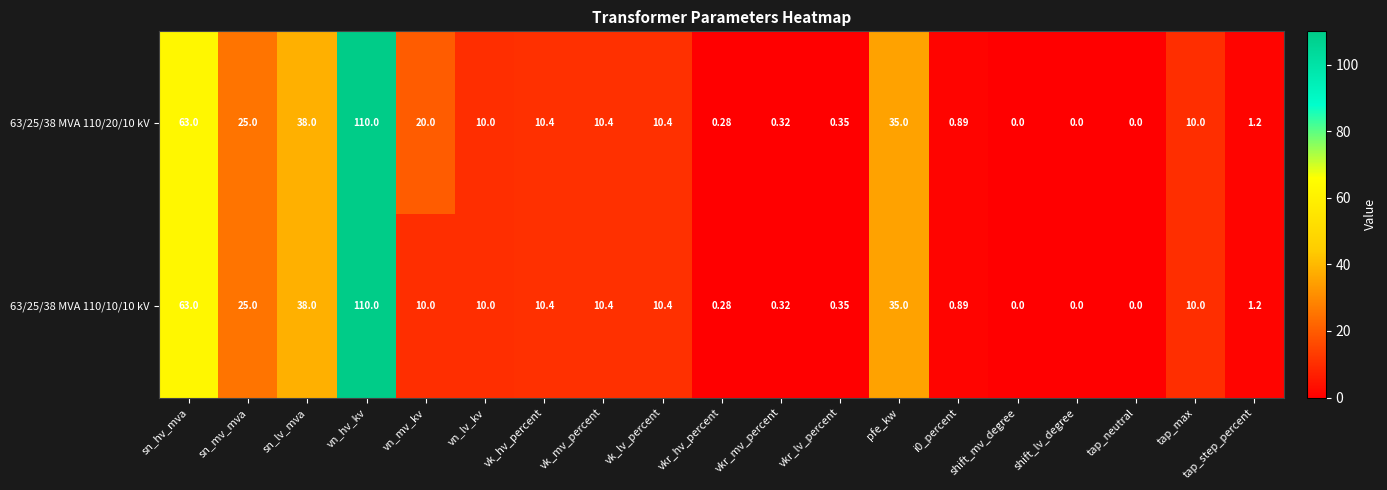

Which category has the highest value in the 63/25/38 MVA 110/20/10 kV series?

vn_hv_kv